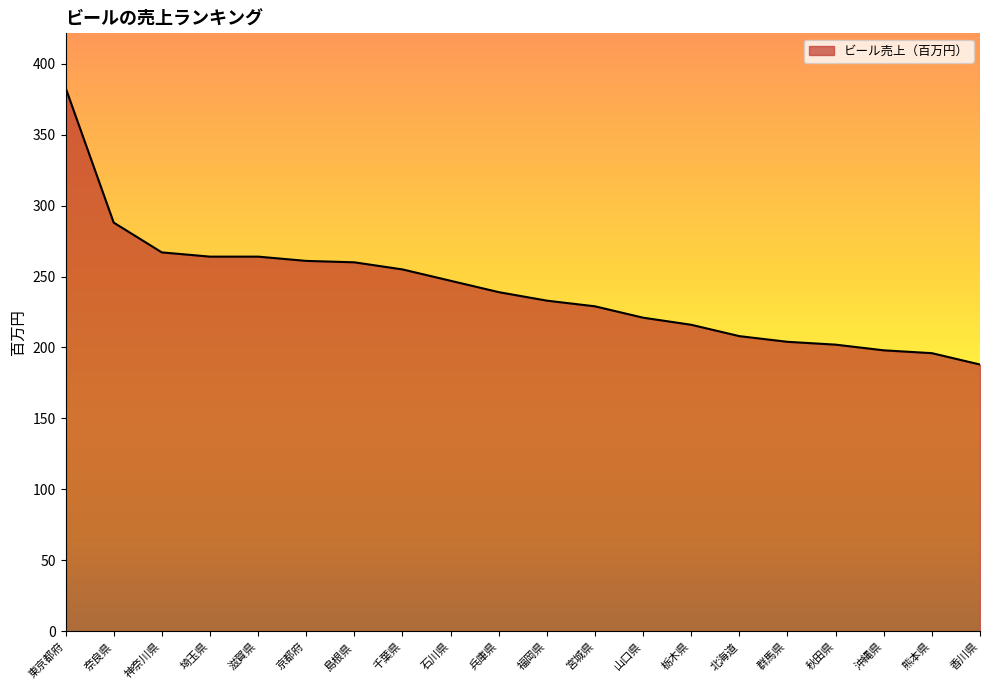

What is the approximate value at 埼玉県, to the nearest 10?

260